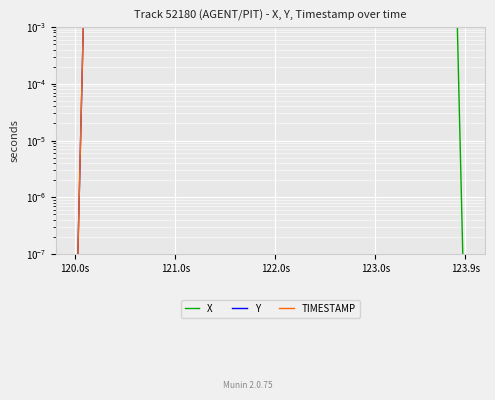

True or false: TIMESTAMP and Y cross at least once.

False